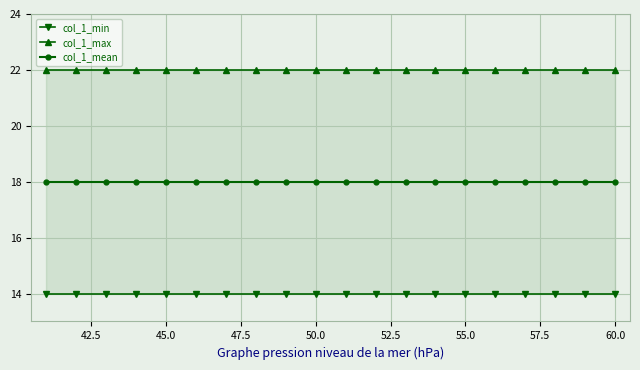

True or false: col_1_min and col_1_max intersect in this chart.

False